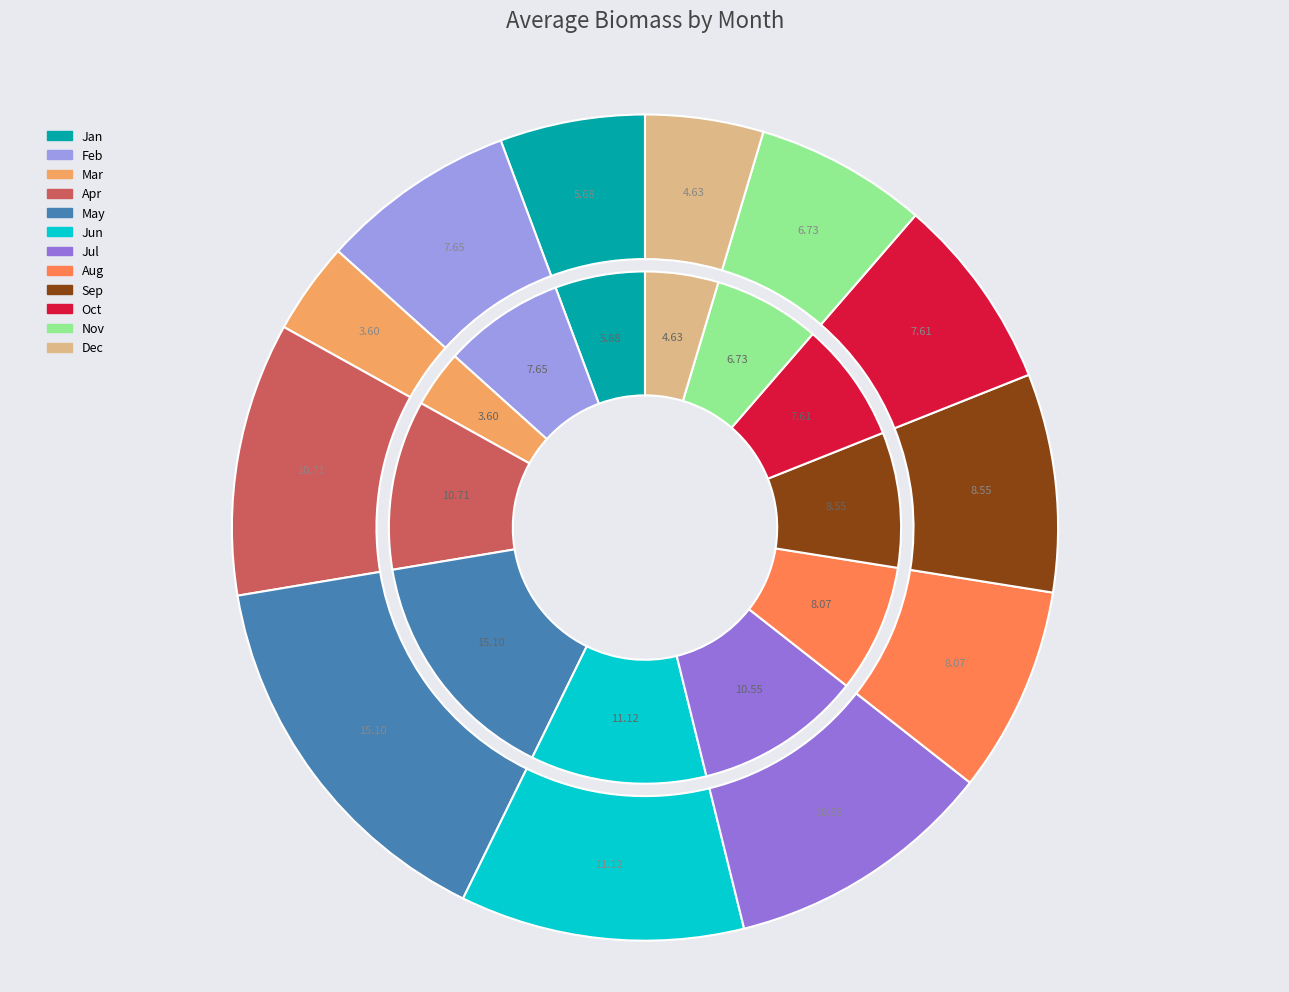

How many segments does this pie chart have?

12